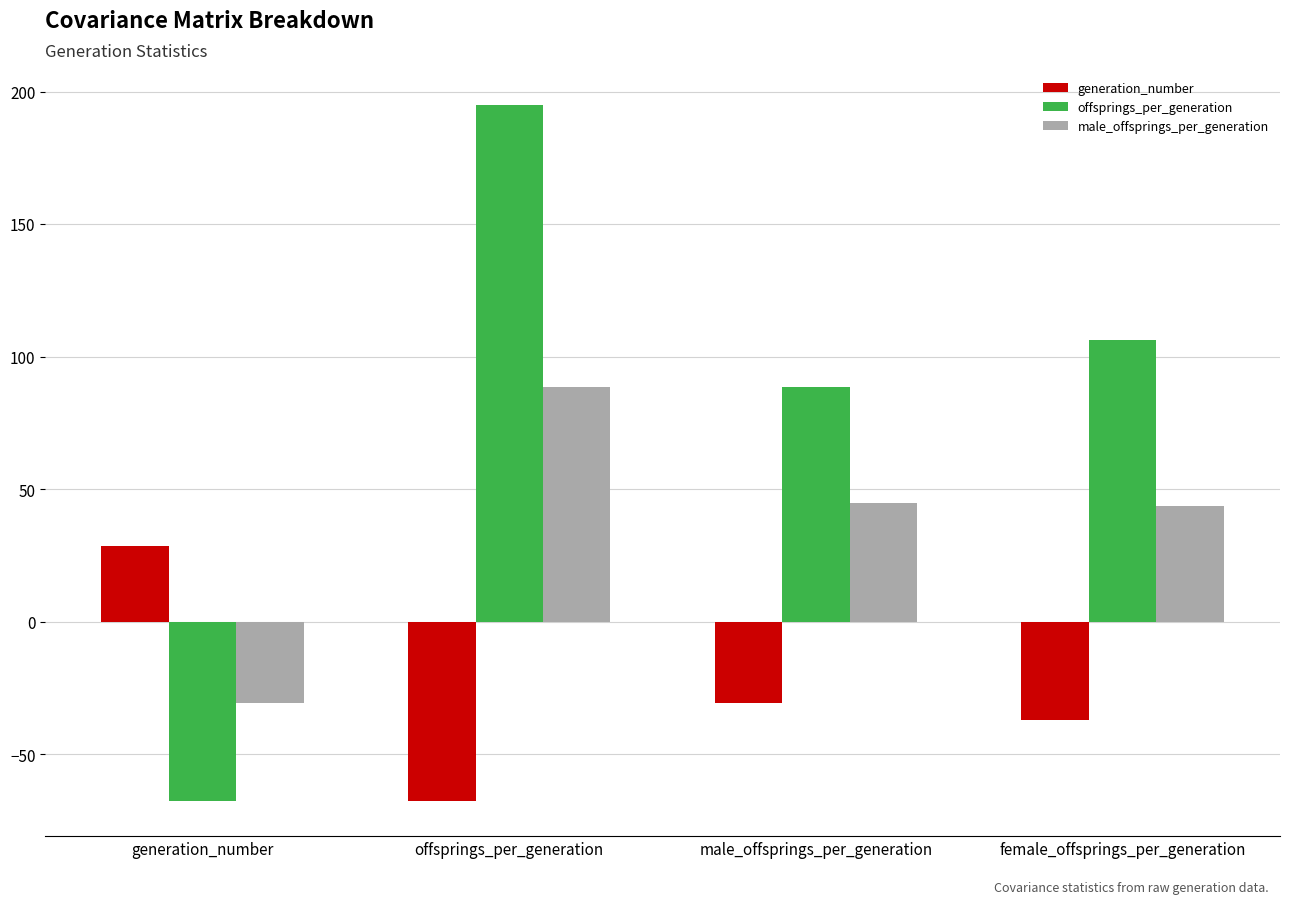

At how many categories does at least one series exceed 187?

1